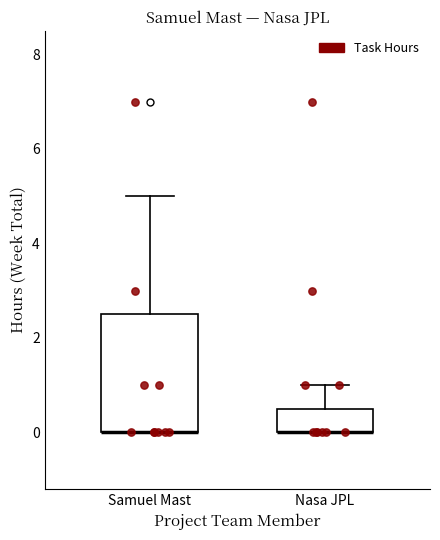

Reading left to right, transcribe this box plot: for each box, give where its median line is, the range the box spans, and where its two whiskers end, as read against the y-axis. The values are not printed on the chart, so give them approximately, as read against the axis.

Samuel Mast: median 0.0 (drawn on the box's lower edge), box 0.0 to 2.6, whiskers 0.0 to 5.0
Nasa JPL: median 0.0 (drawn on the box's lower edge), box 0.0 to 0.6, whiskers 0.0 to 1.0